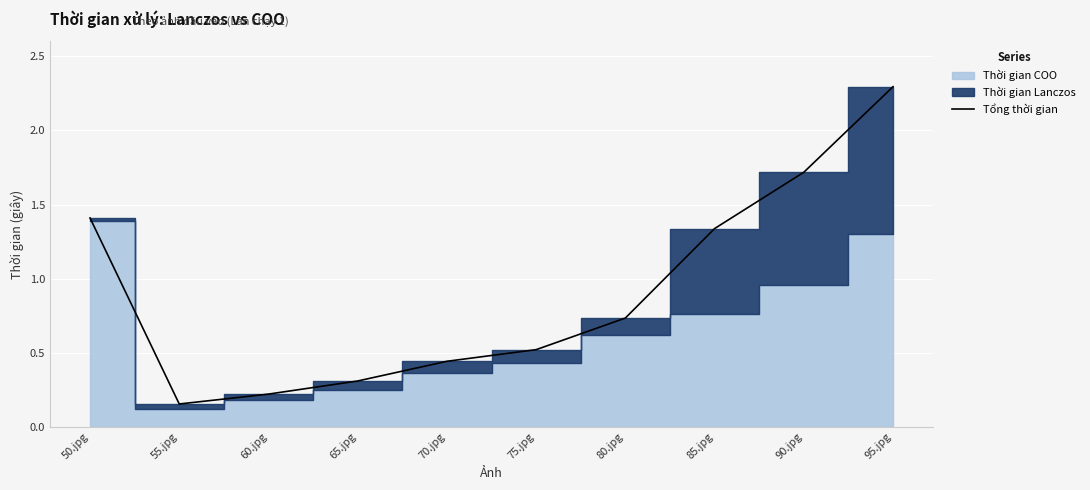

What is the highest value of the Tổng thời gian series?

2.3